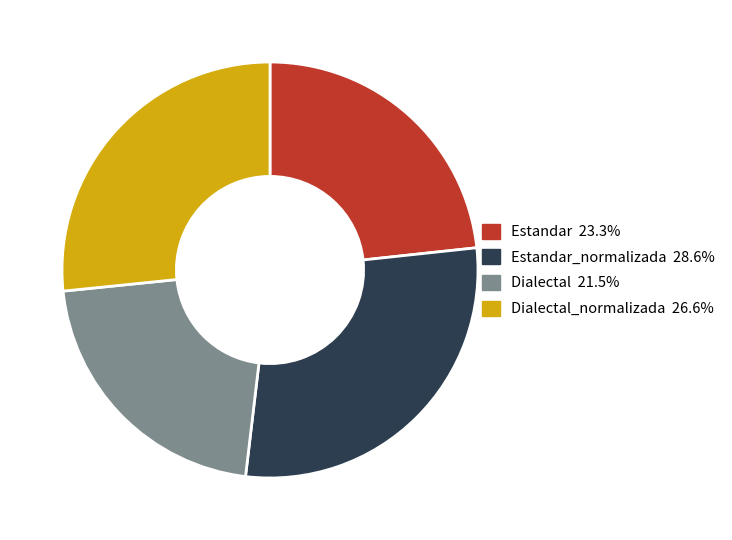

Does any single category account for the majority?

No